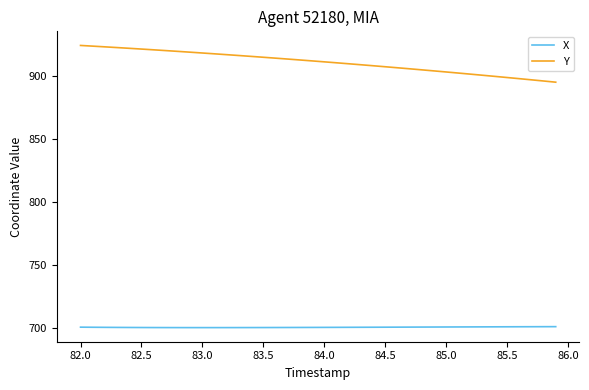

Which series has the largest total across all categories?

Y